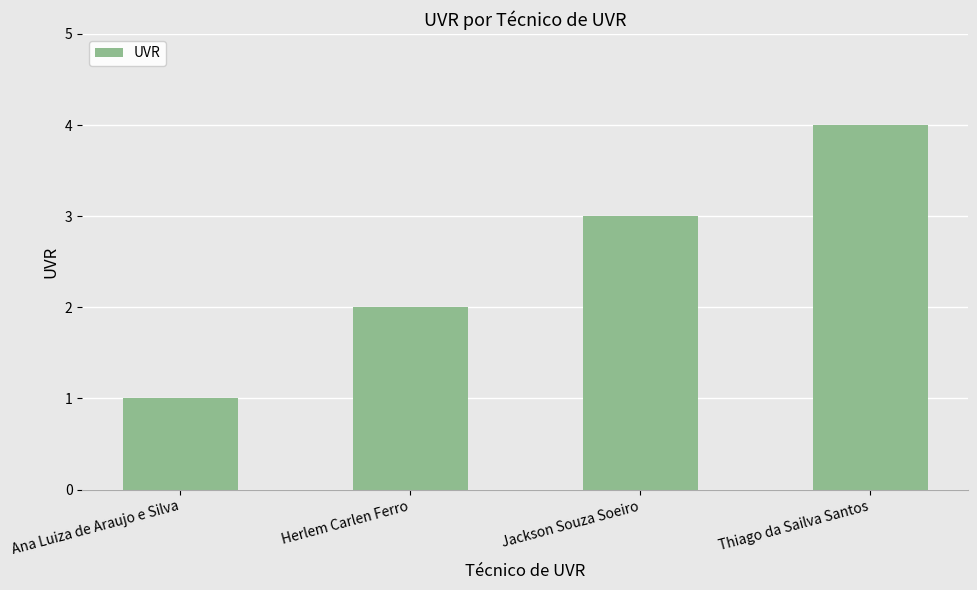

Reading left to right, transcribe all the data shown in this chart.

1	2	3	4